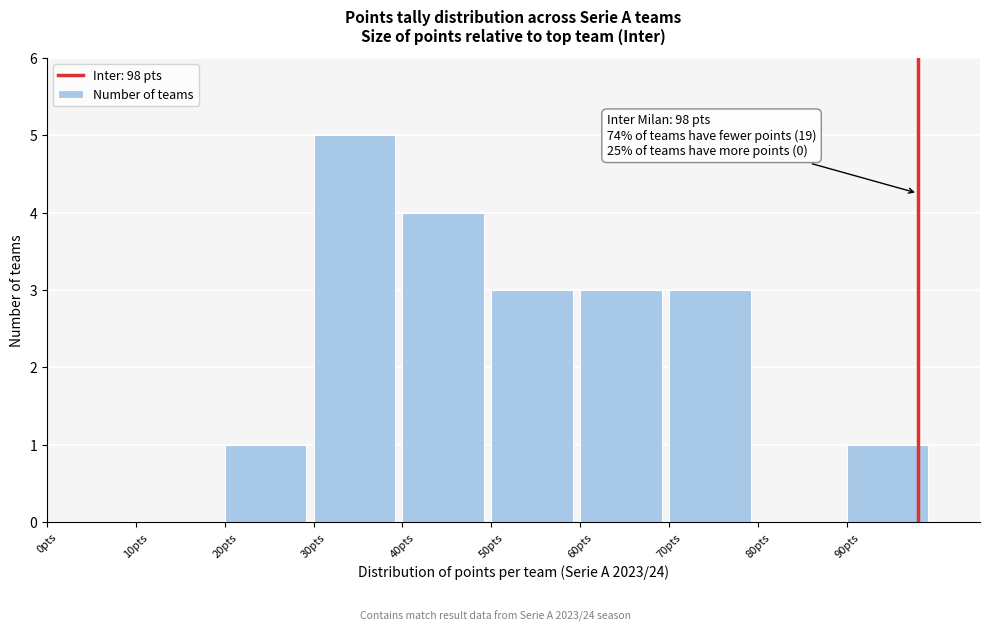

Which range on the x-axis has the tallest bar?

30 to 40